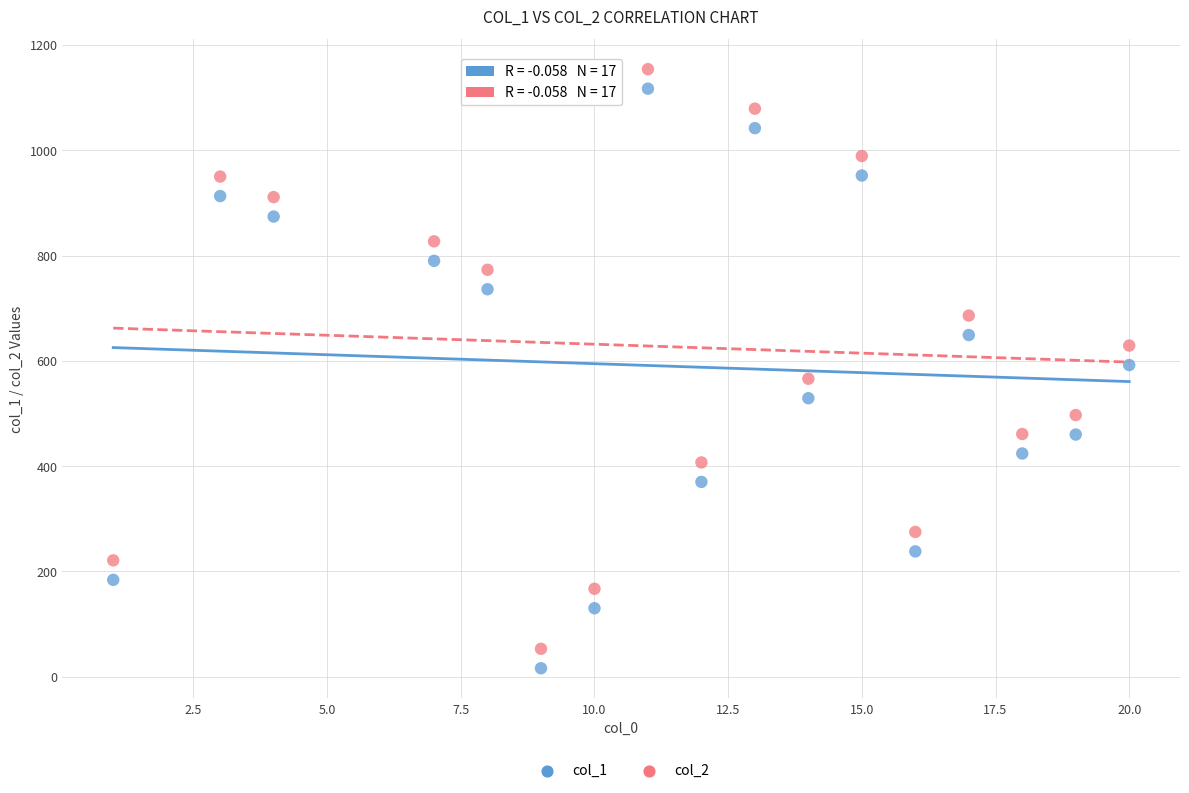

Across all data points, what is the range of Y values (max minus min)?

1138